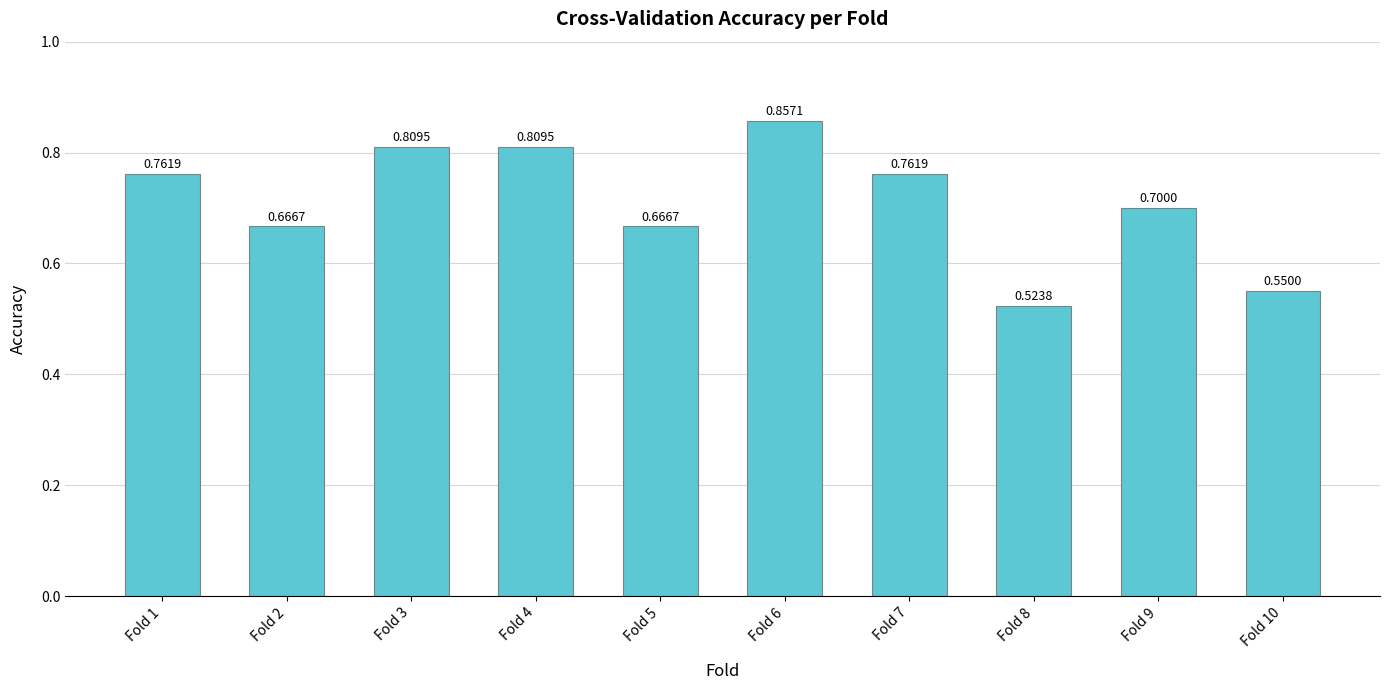

Are the bars grouped side by side (vs. stacked)?

No